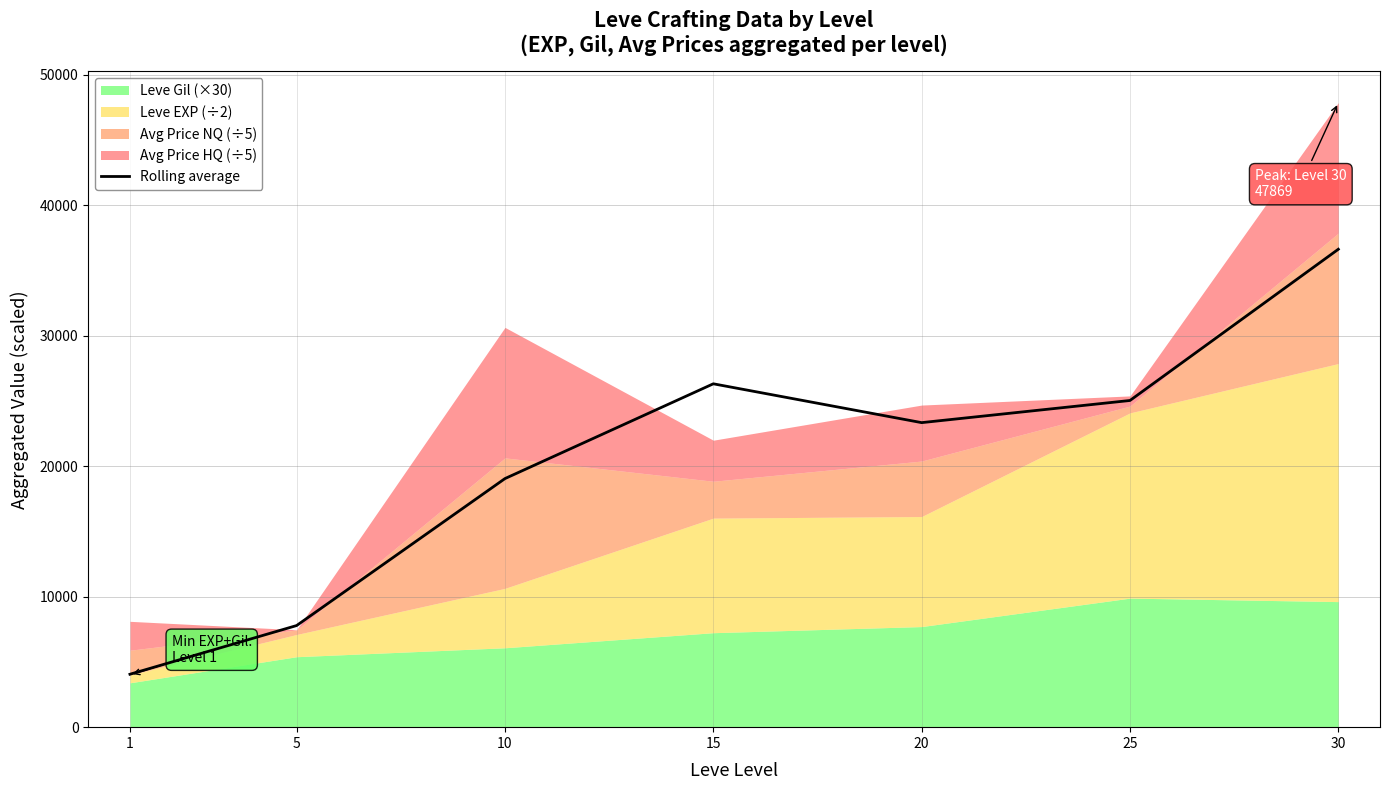

Reading left to right, list all the values displayed in this chart.

4055.9	7788.2	19051.5	26315.9	23339.9	25037.2	36628.5